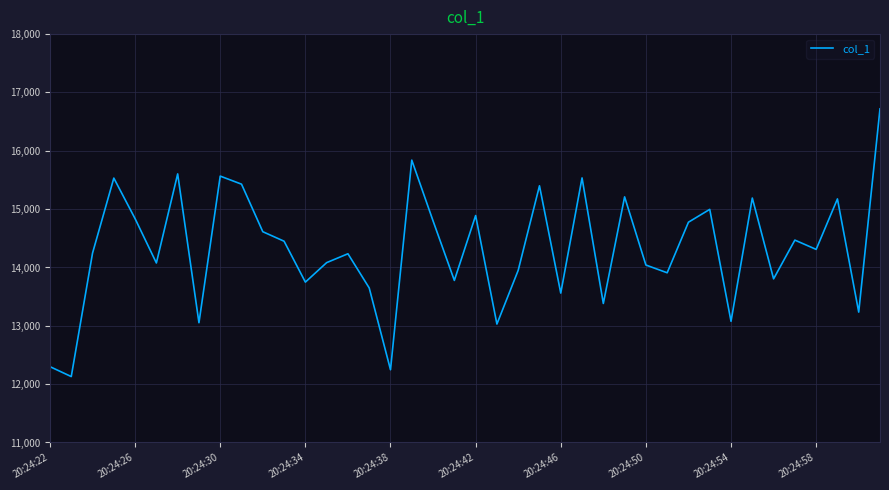

What is the maximum value shown in the chart?

16719